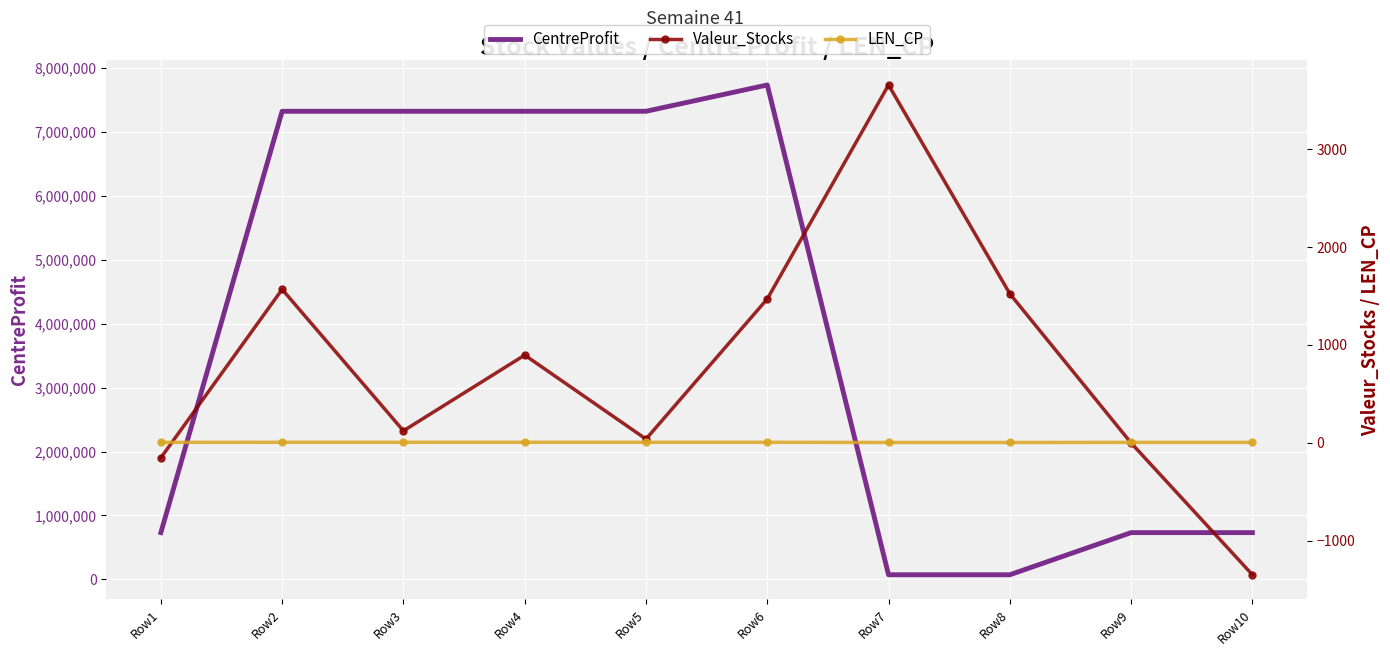

Reading right to left, transcribe all the data shown in this chart.

CentreProfit: 732061.0	732061.0	73261.0	73206.0	7732061.0	7320611.0	7320611.0	7320611.0	7320611.0	732061.0
Valeur_Stocks: -1345.0	0.0	1523.0	3654.0	1470.0	40.0	897.0	124.0	1568.0	-151.0
LEN_CP: 6.0	6.0	5.0	5.0	7.0	7.0	7.0	7.0	7.0	6.0